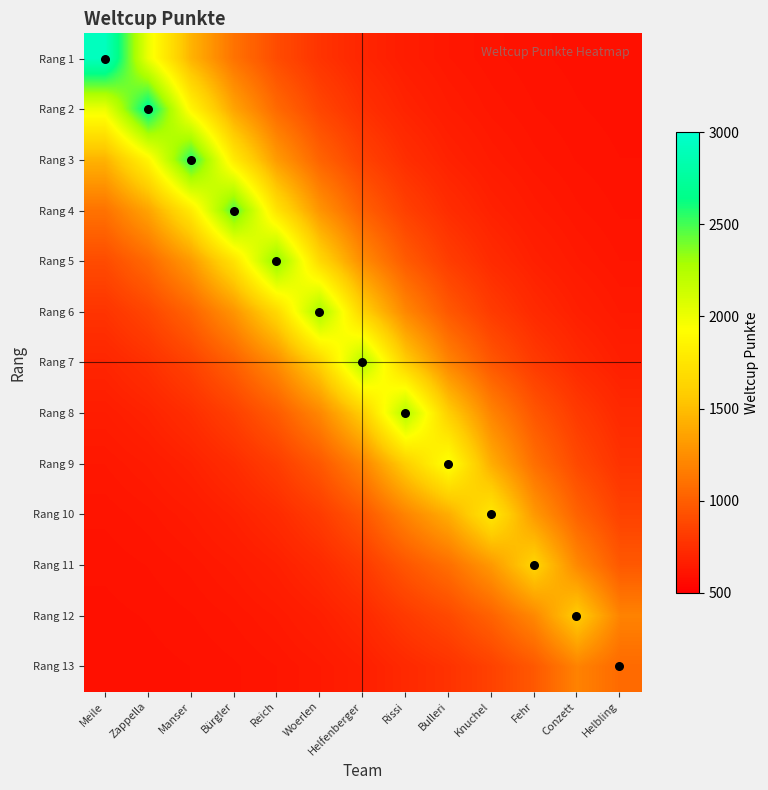

How many categories are shown in the chart?

13